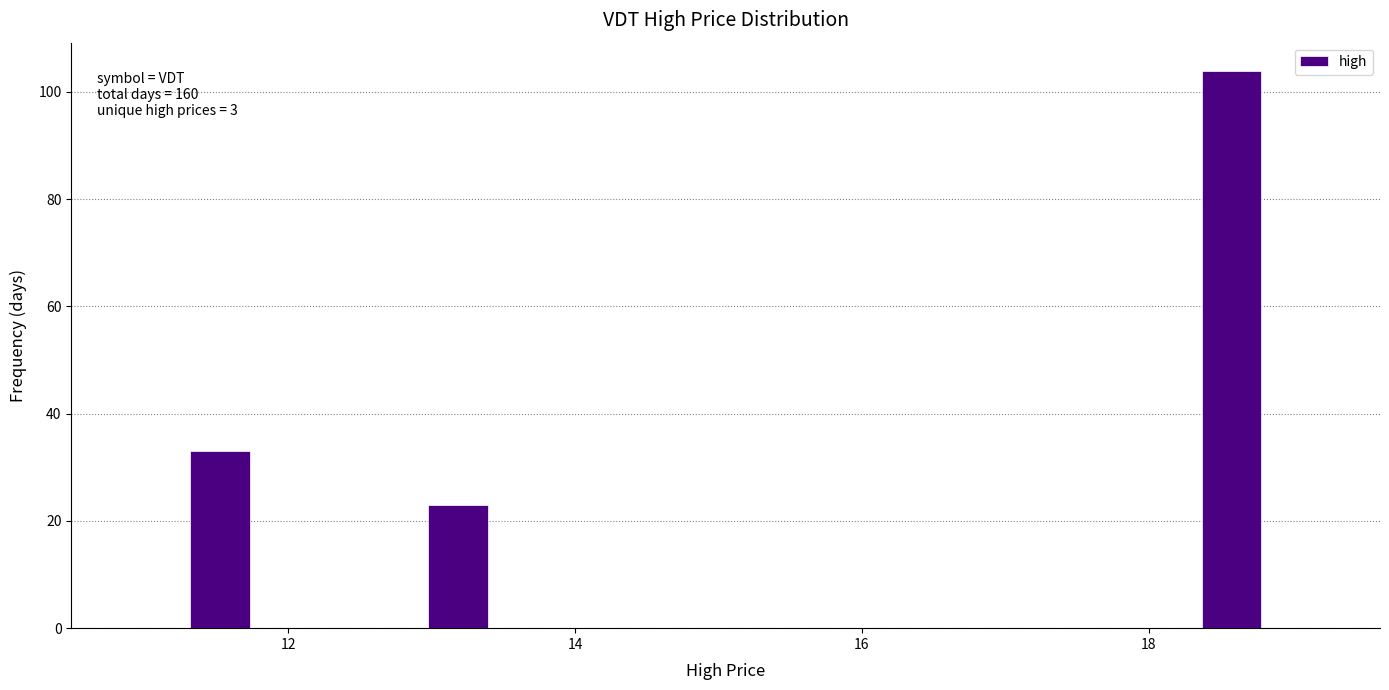

Around what value on the x-axis is the tallest bar? Give the approximate position of its centre, as read against the axis.

18.6